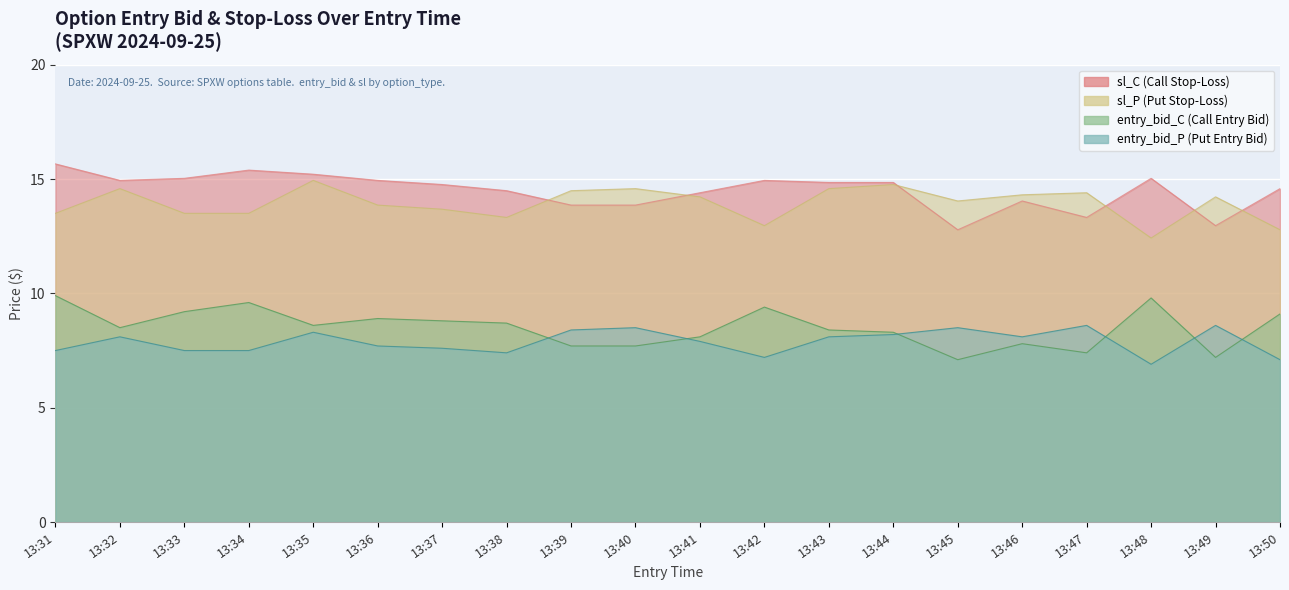

The value of entry_bid_C at 13:37 is 8.8. True or false?

True